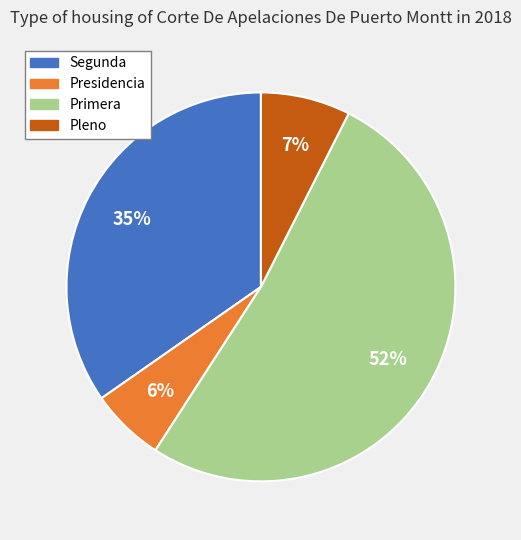

Which category accounts for the majority?

Primera